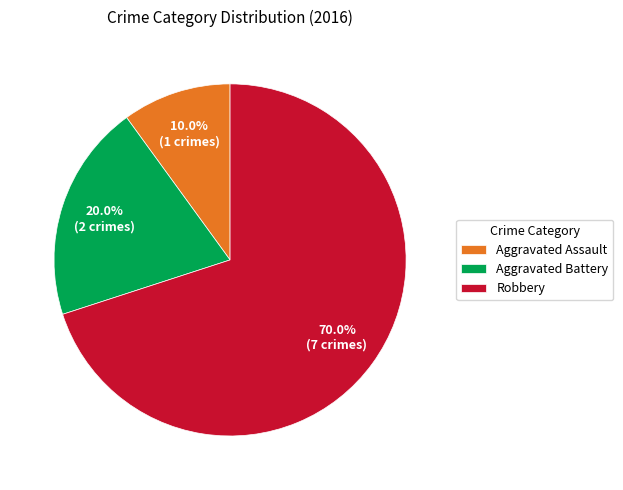

To the nearest percent, what is the combined percentage of Aggravated Battery and Robbery?

90%